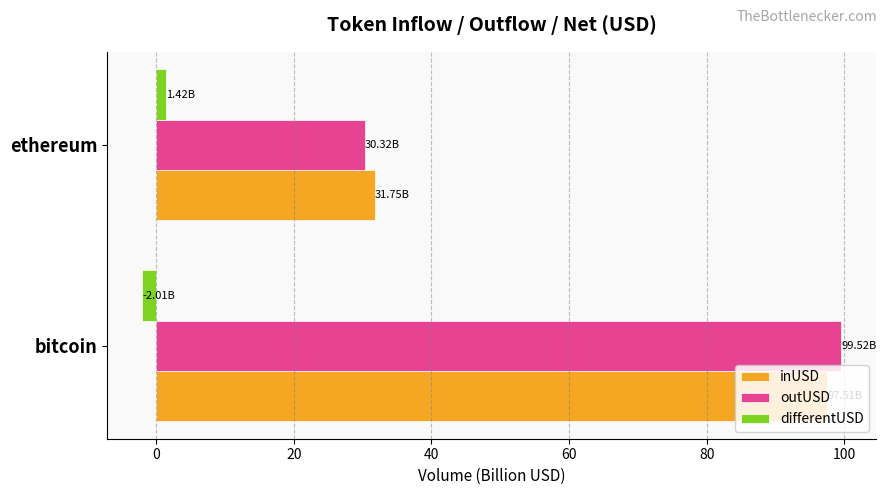

Which series has the widest spread of values?

outUSD